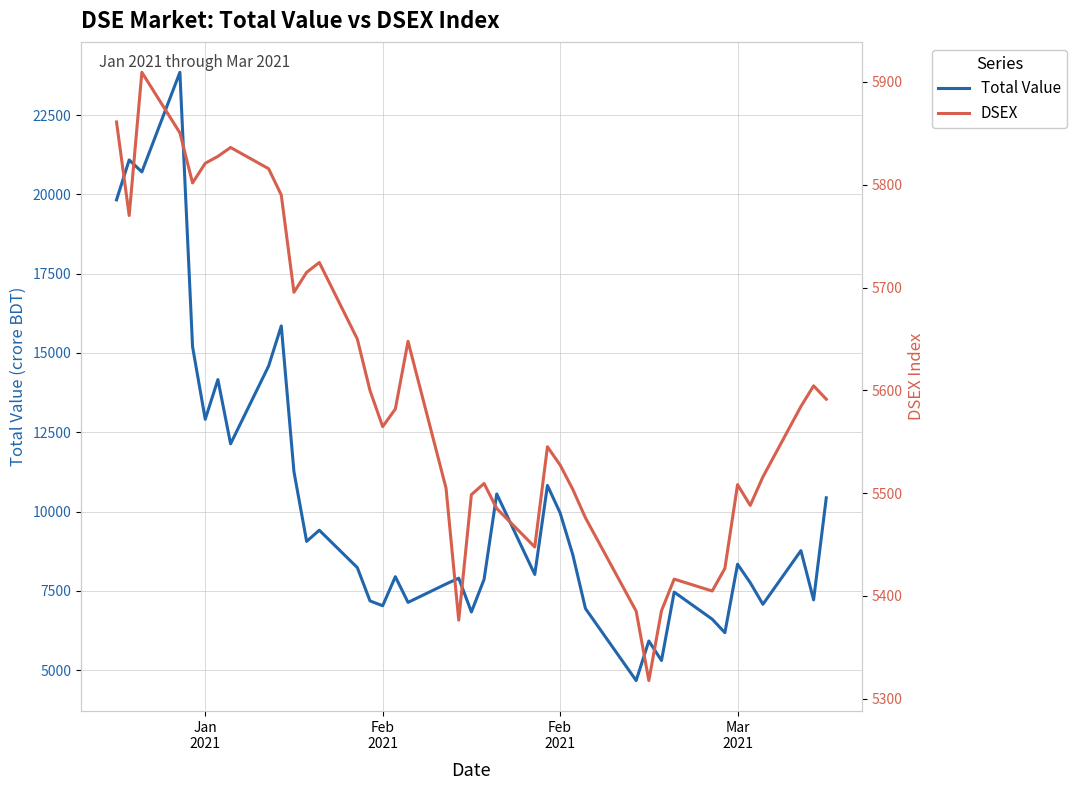

Where does the Total Value series first go above 8339?

Jan
2021